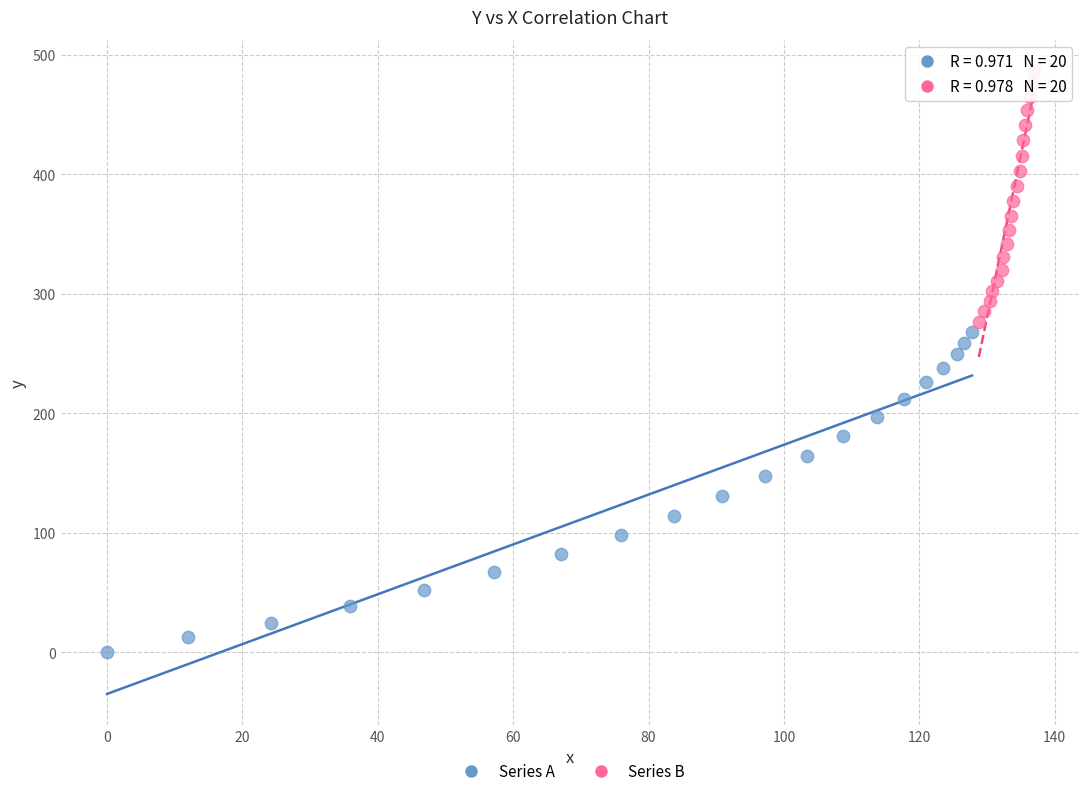

Which series reaches the maximum Y coordinate?

Series B